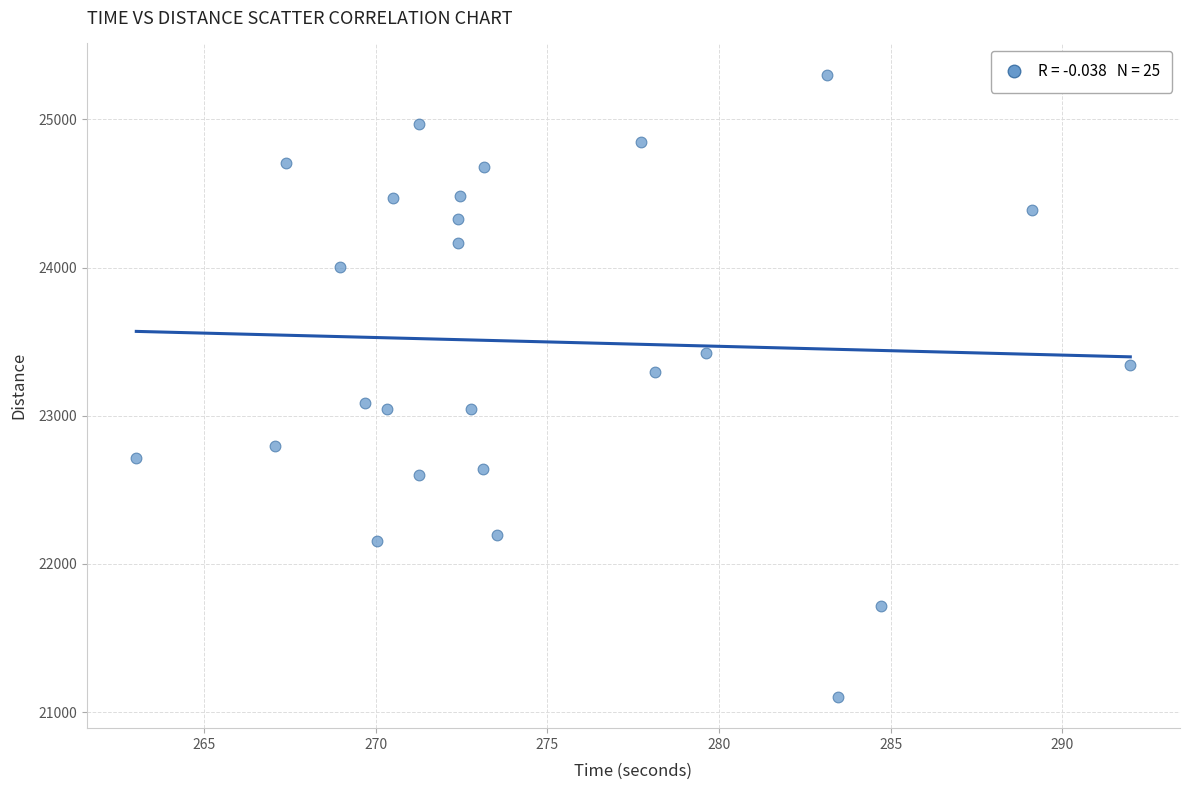

What is the range of Y values (max minus min)?

4202